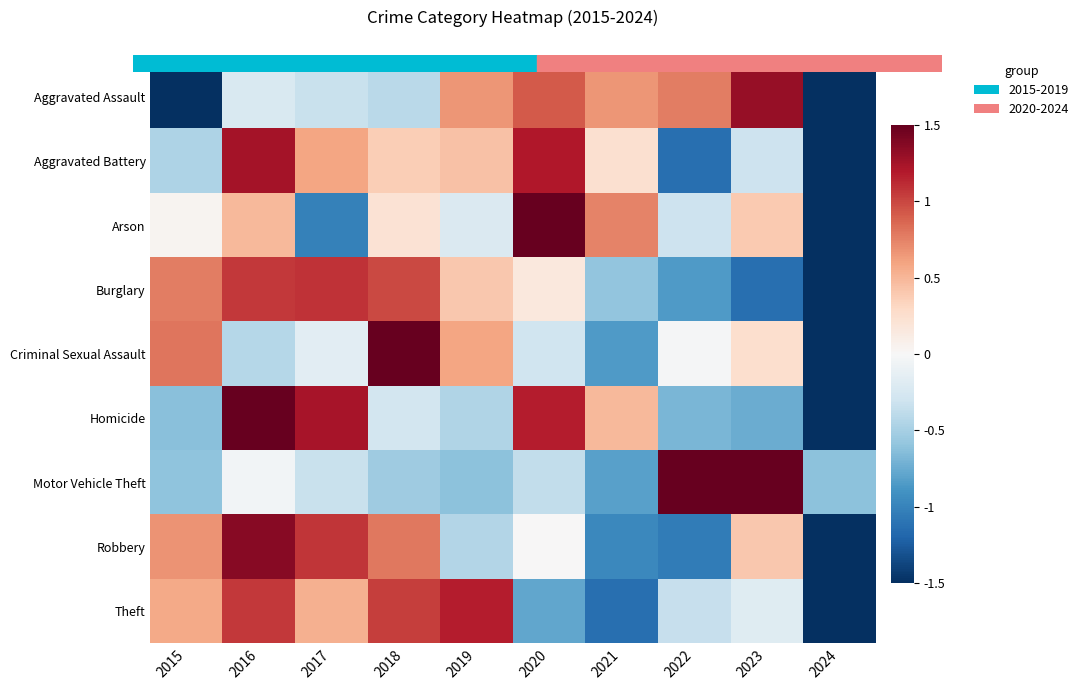

List the series in order of their peak value, highest first.

Criminal Sexual Assault, Motor Vehicle Theft, Arson, Homicide, Robbery, Aggravated Assault, Aggravated Battery, Theft, Burglary